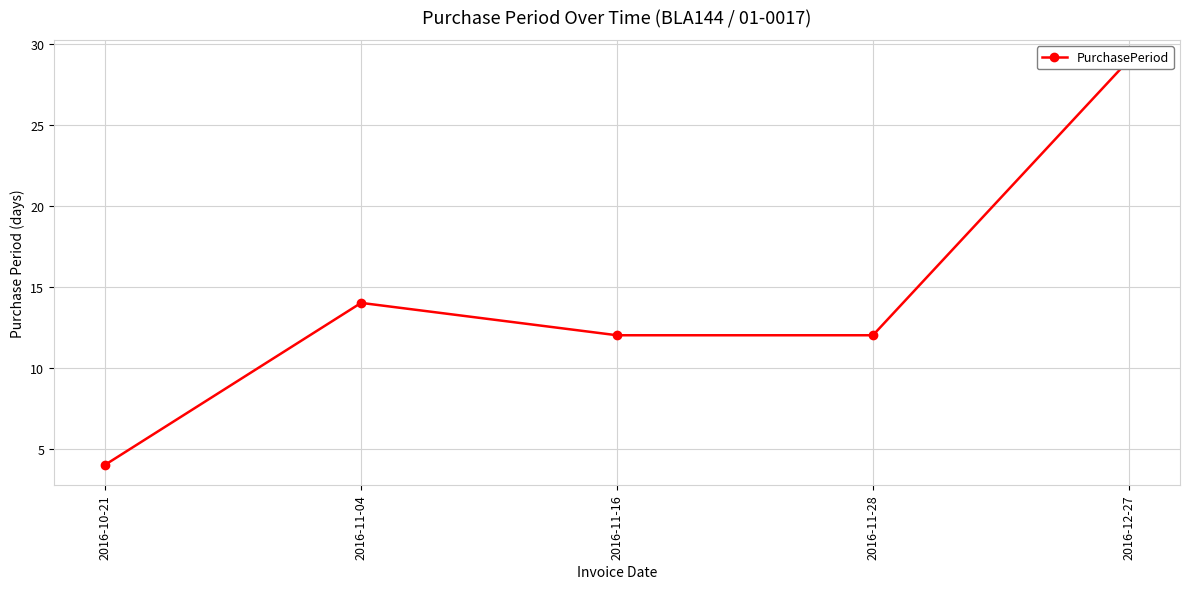

Reading left to right, list all the values displayed in this chart.

4	14	12	12	29